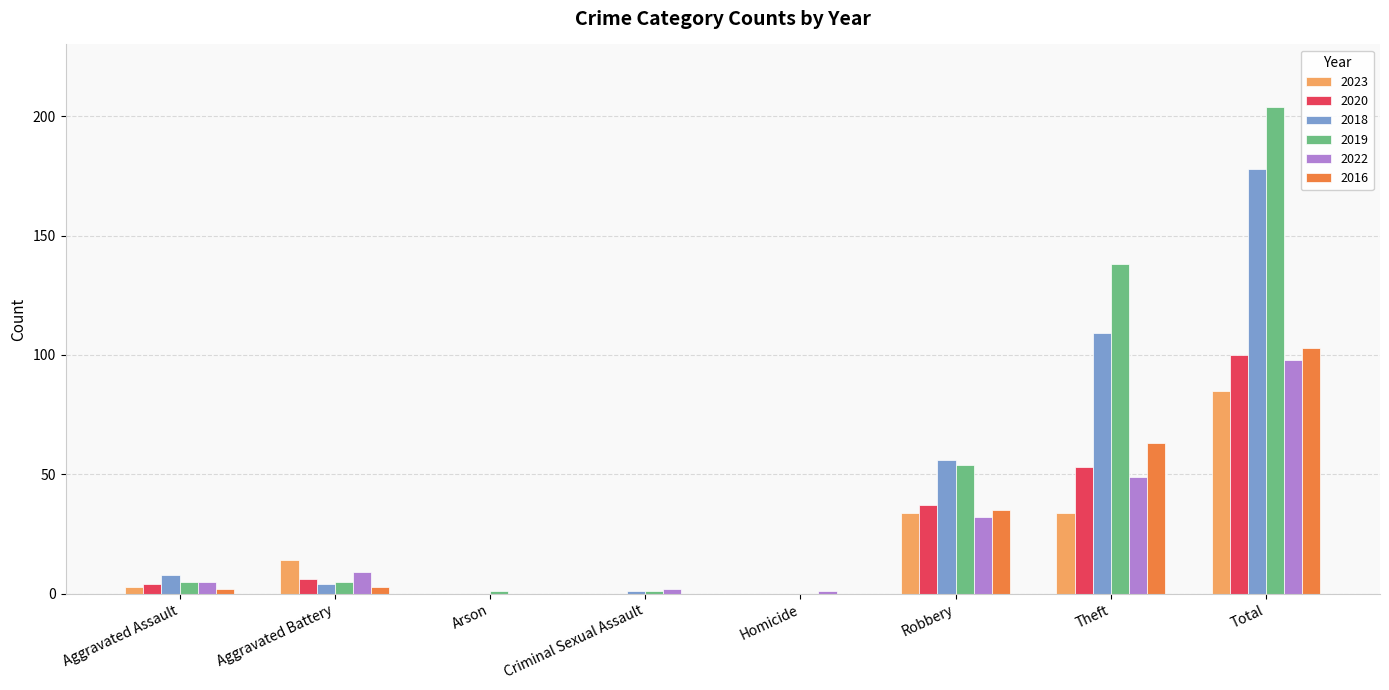

How many groups of bars are there?

8